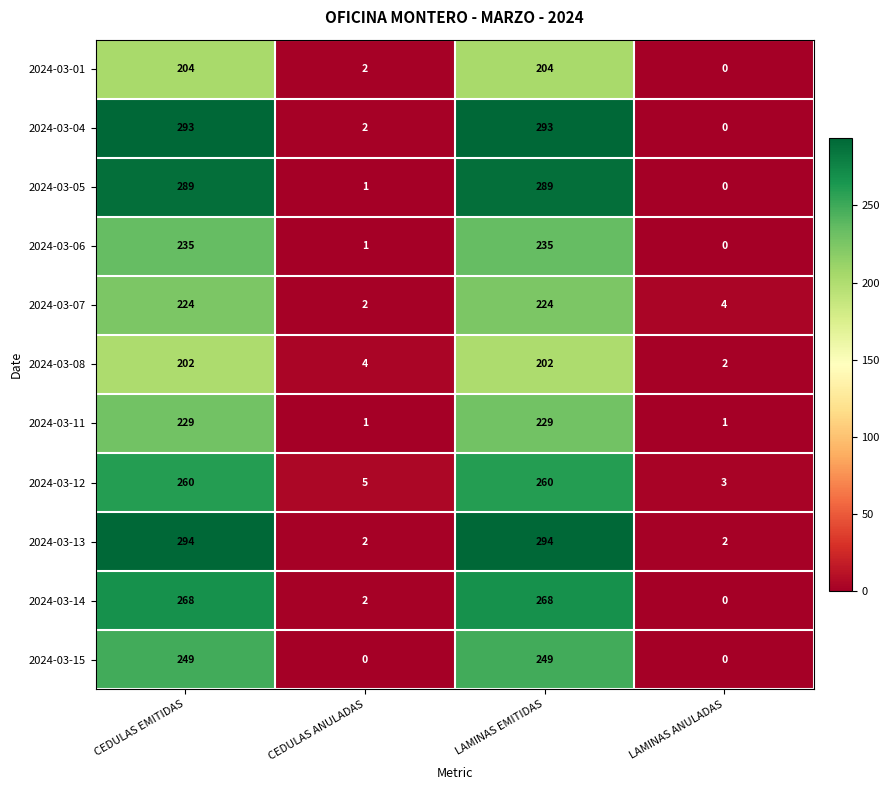

Which category has the lowest value in the 2024-03-06 series?

LAMINAS ANULADAS